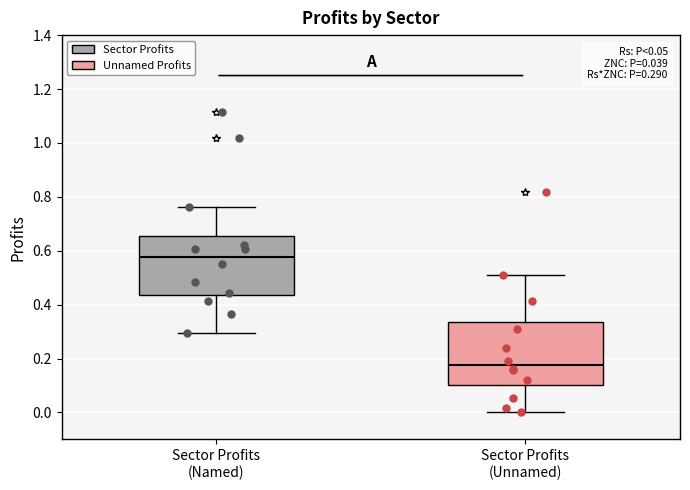

Which box's median line is the highest?

Sector Profits (Named)